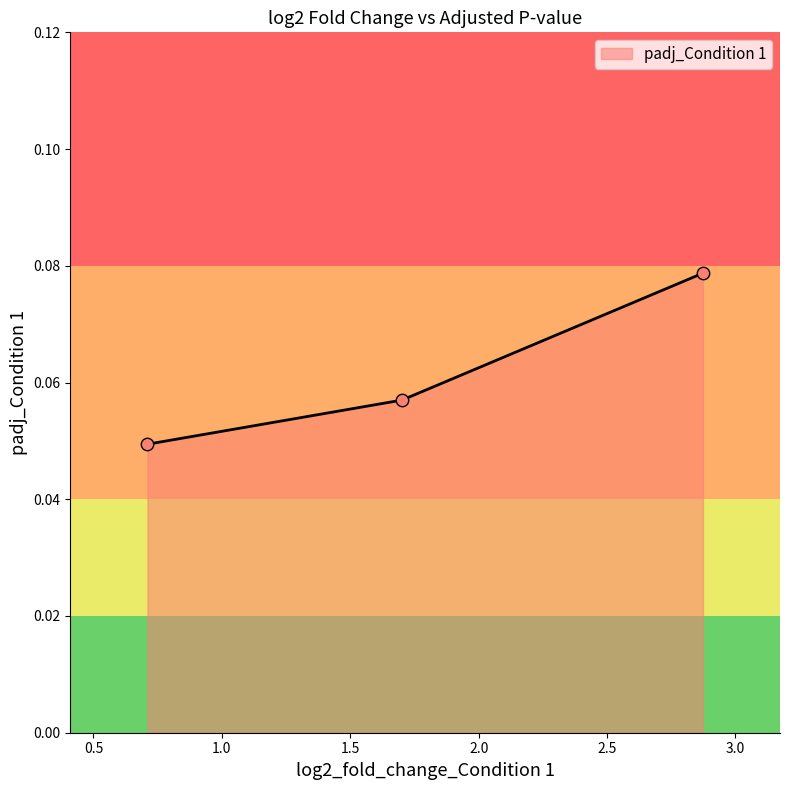

Which has a higher value, gene_3 or gene_2?

gene_2